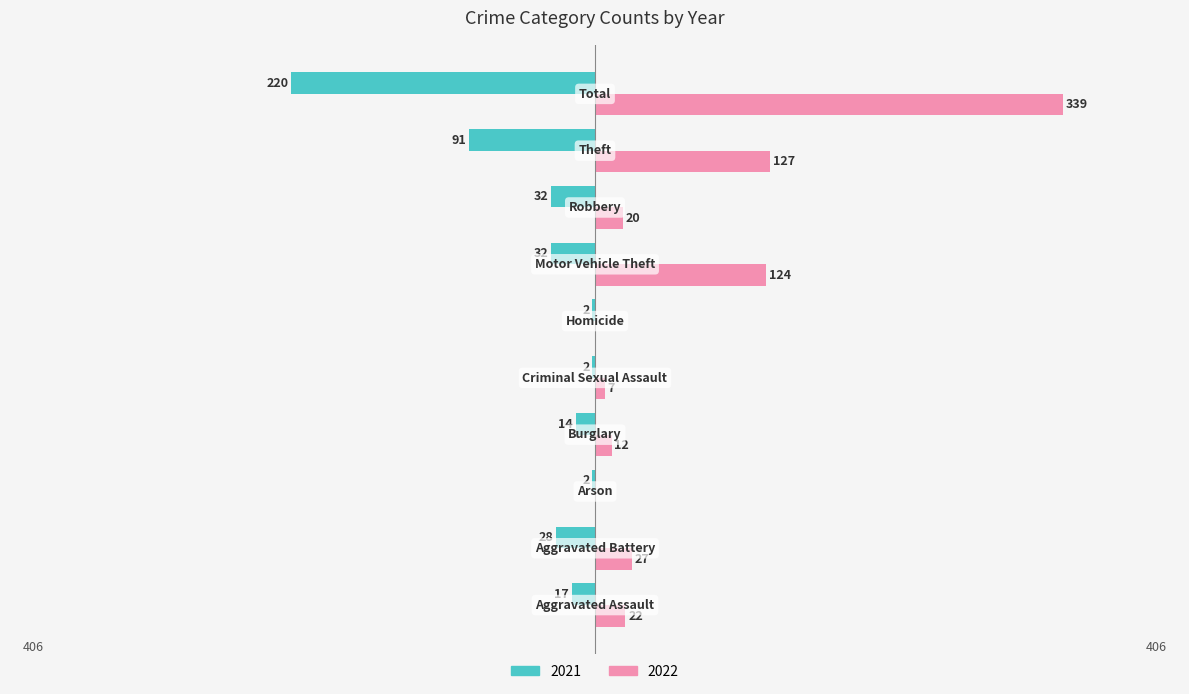

Which series has the widest spread of values?

2022